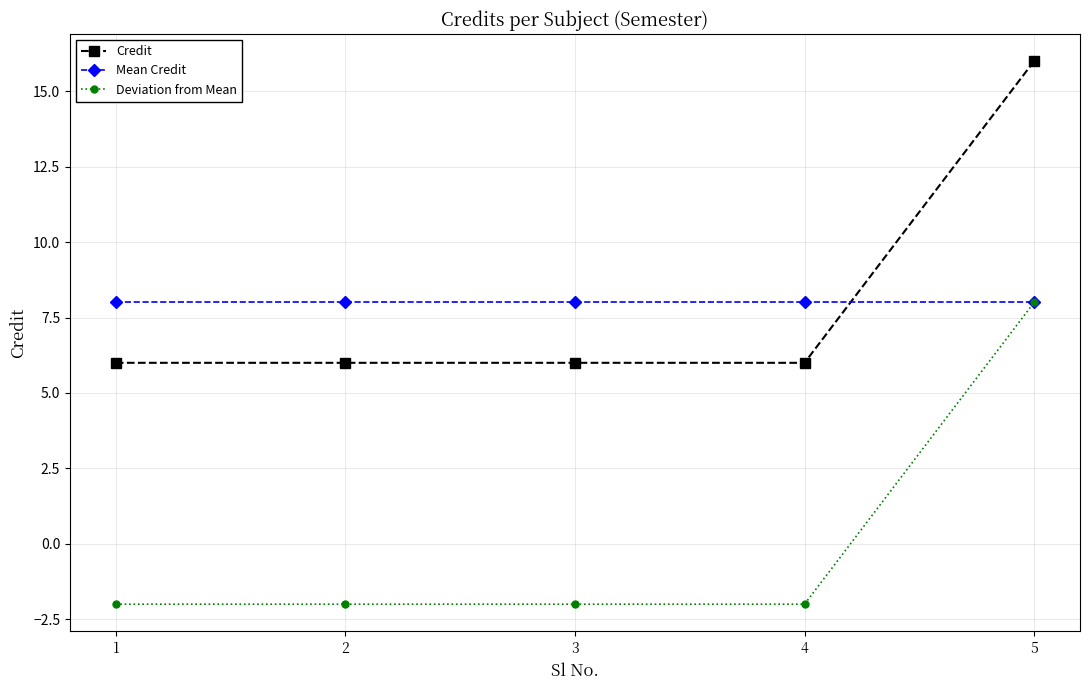

Read the Credit value at 1, to the nearest 10.

10